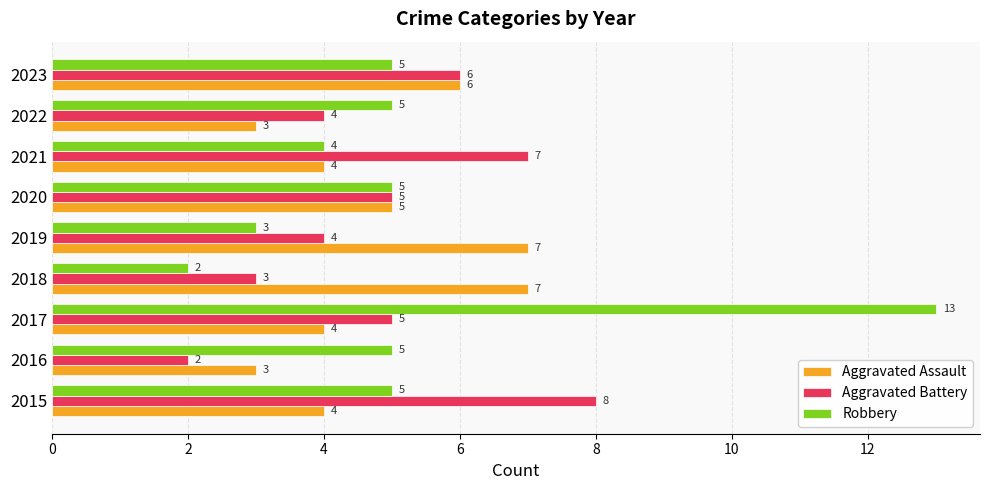

Which series has the widest spread of values?

Robbery